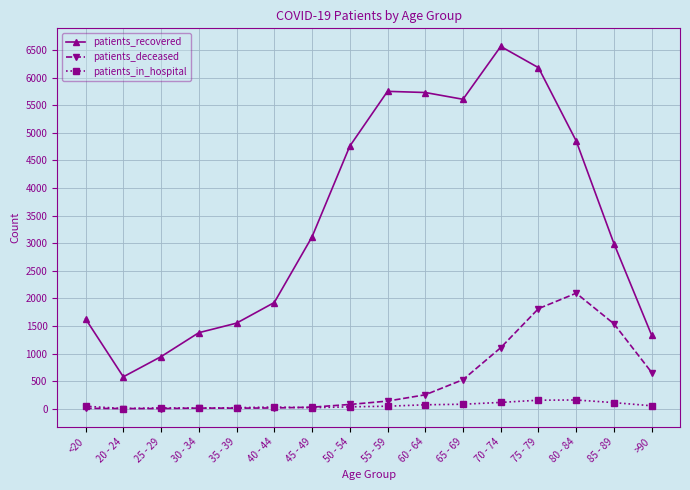

True or false: patients_recovered and patients_in_hospital cross at least once.

False